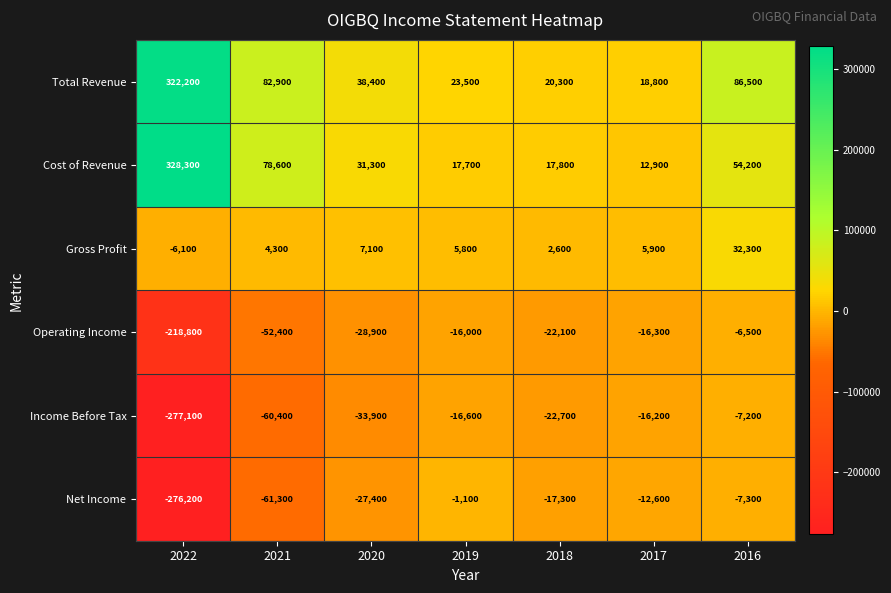

What is the greatest value displayed?

328300